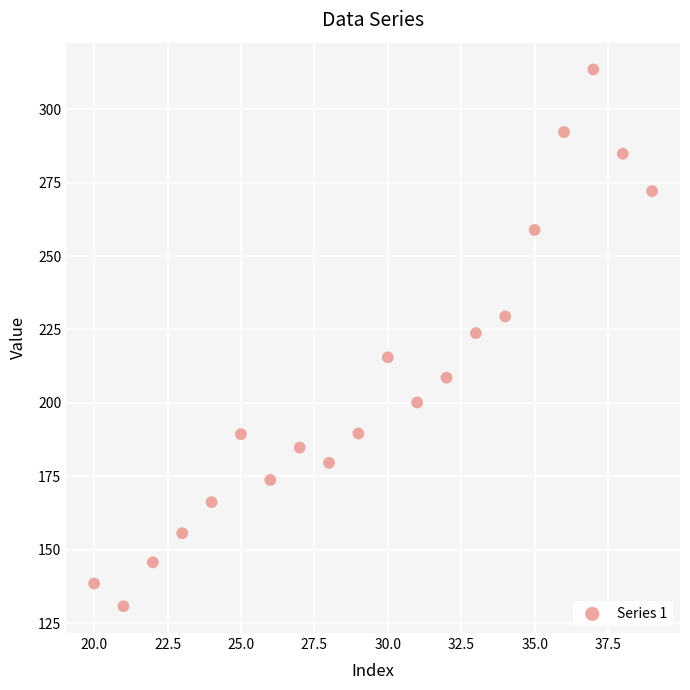

What is the range of Y values (max minus min)?

182.7